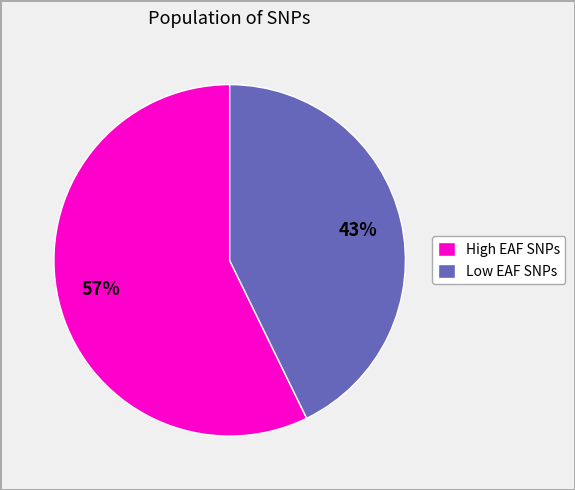

Do Low EAF SNPs and High EAF SNPs together represent more than half of the pie?

Yes